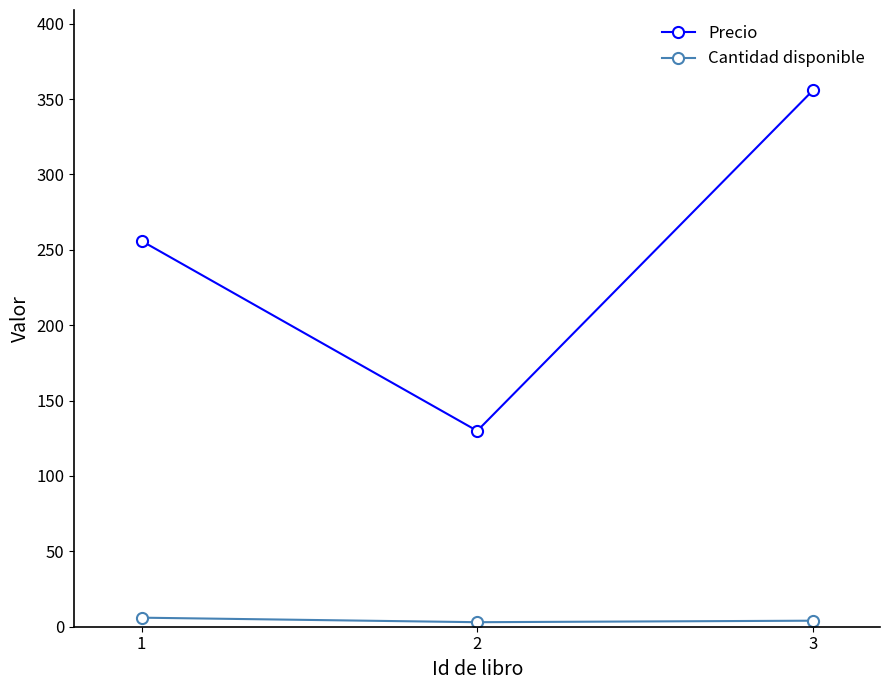

Which series has the largest total across all categories?

Precio